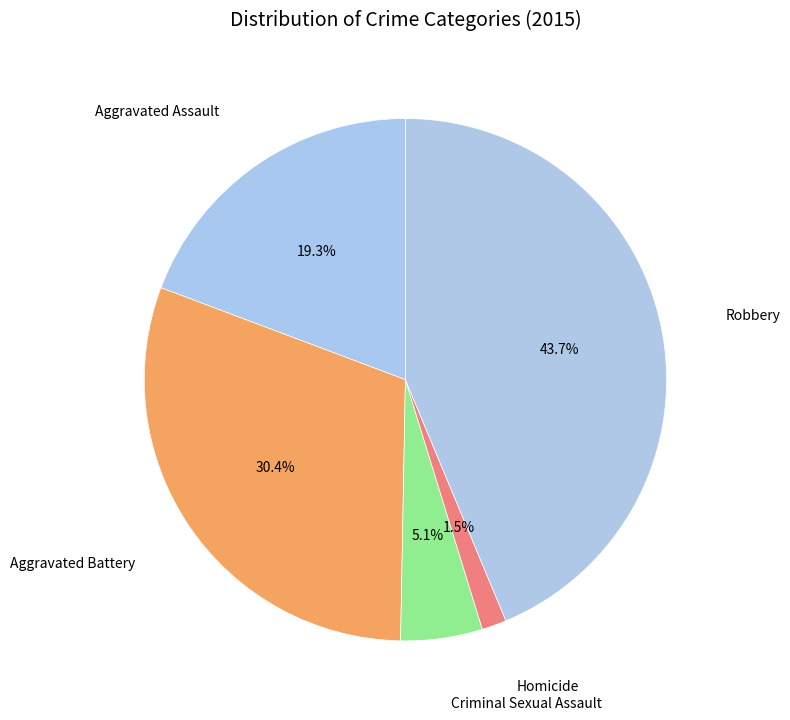

How many segments does this pie chart have?

5